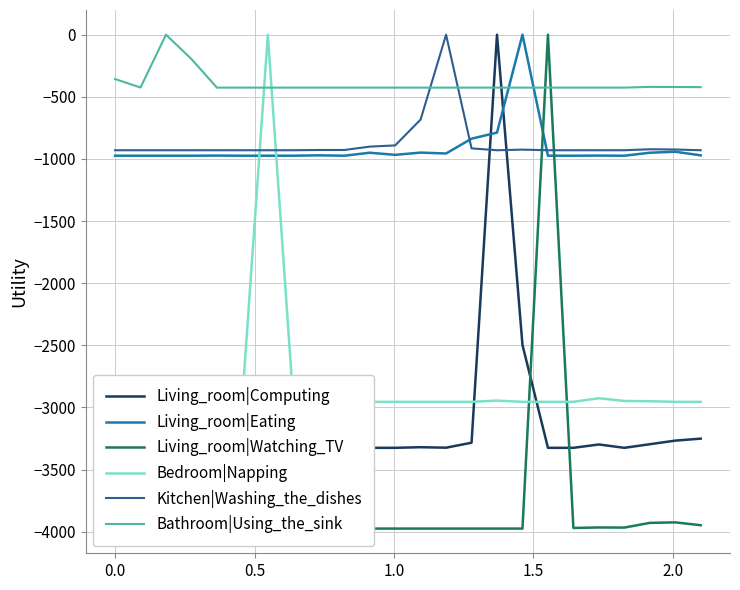

What is the lowest value of the Kitchen|Washing_the_dishes series?

-930